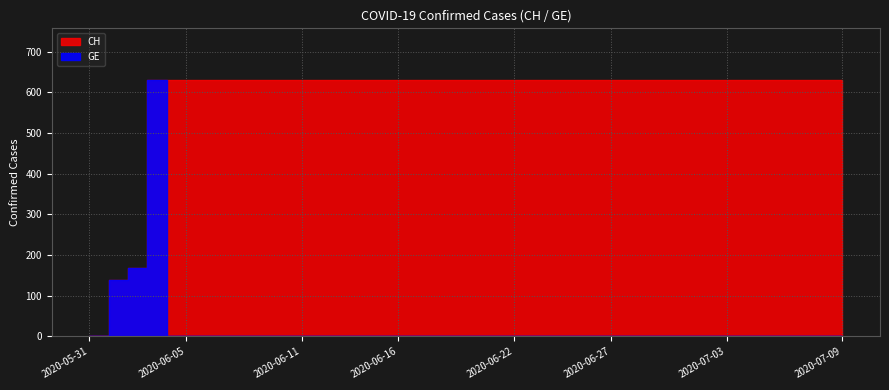

Is the value of CH at 2020-06-26 greater than the value of GE at 2020-06-24?

Yes